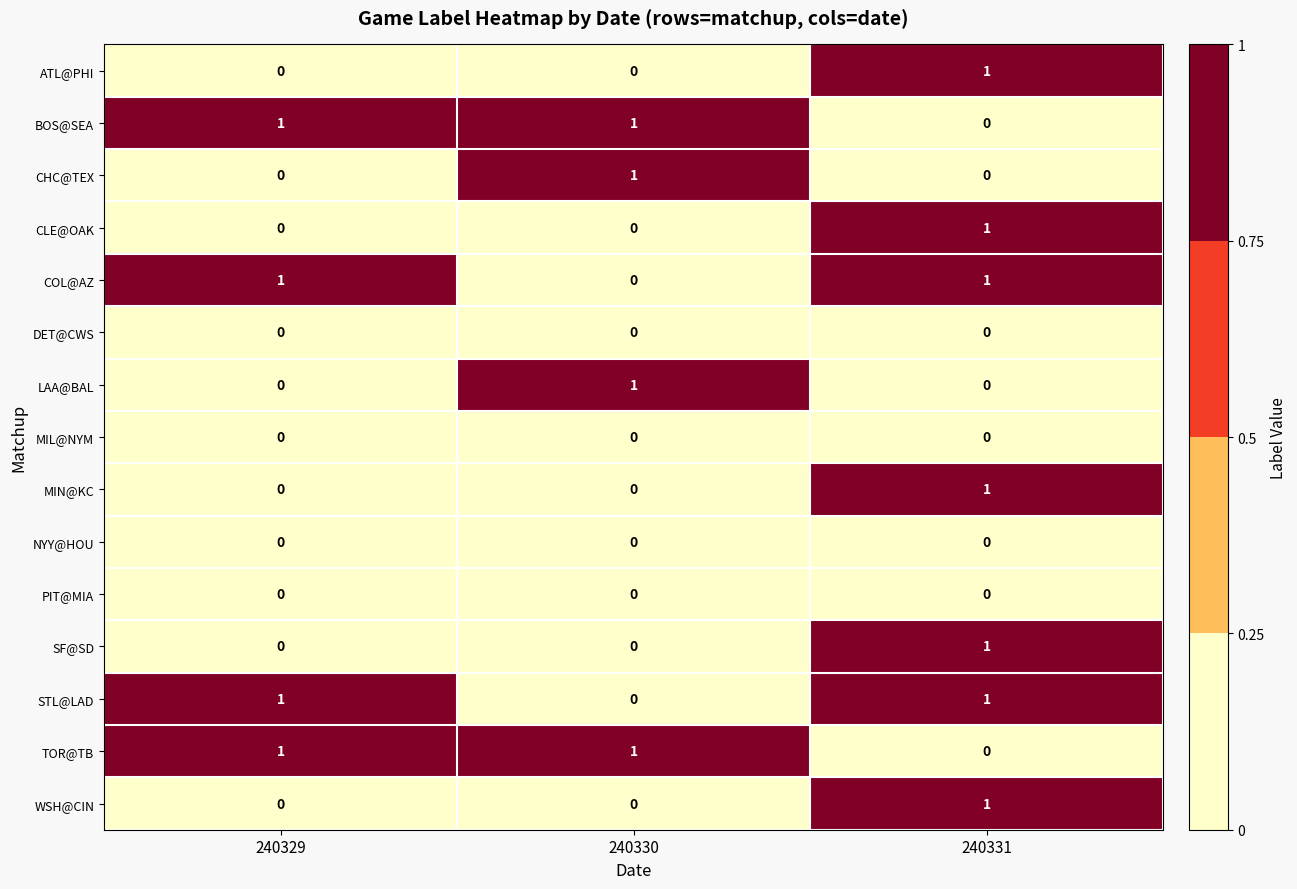

How many MIN@KC values are between 0 and 1?

3